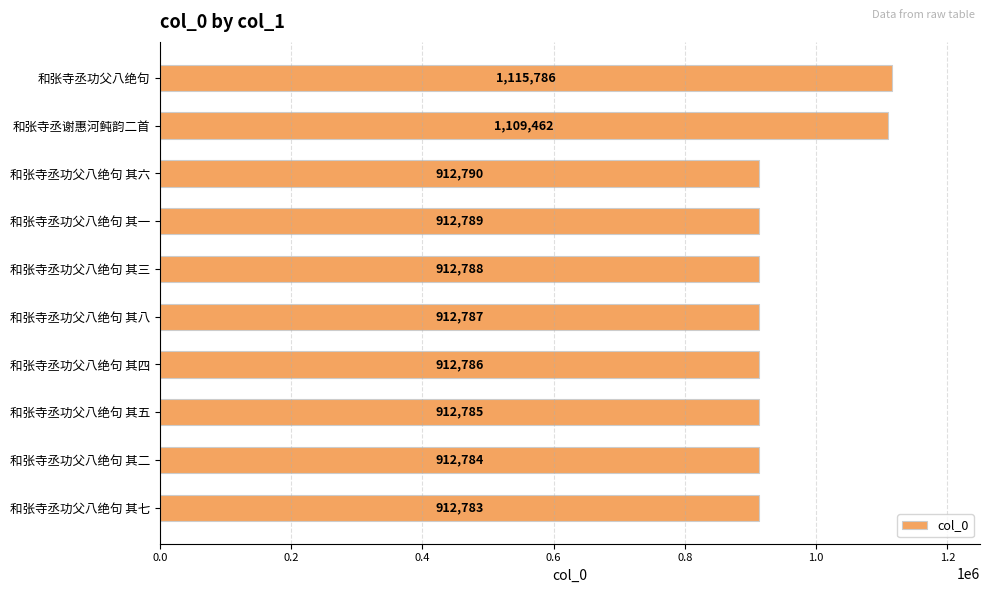

Is it true that the value at 和张寺丞功父八绝句 其四 is 1225507?

False